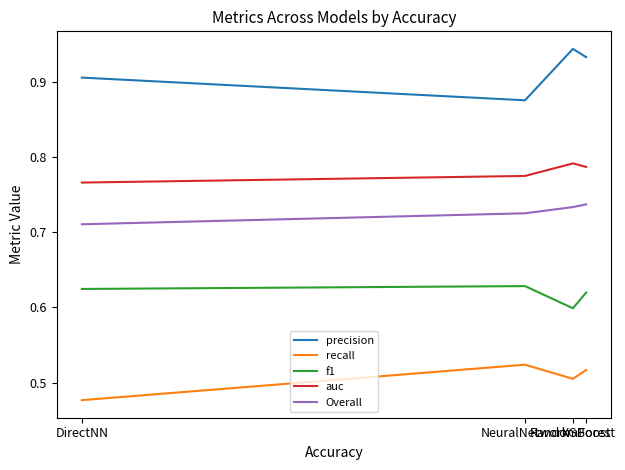

What is the maximum value for precision?

0.9